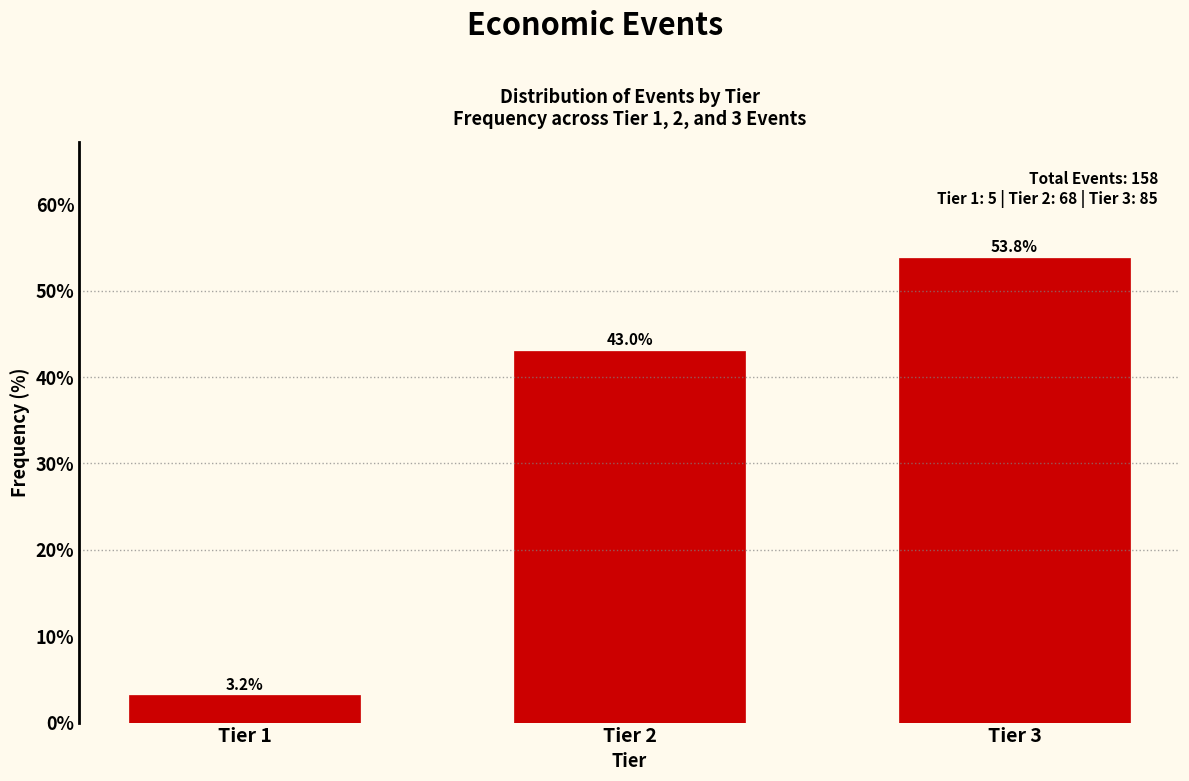

Reading left to right, what are all the values shown in this chart?

Tier 1=3.2	Tier 2=43.0	Tier 3=53.8